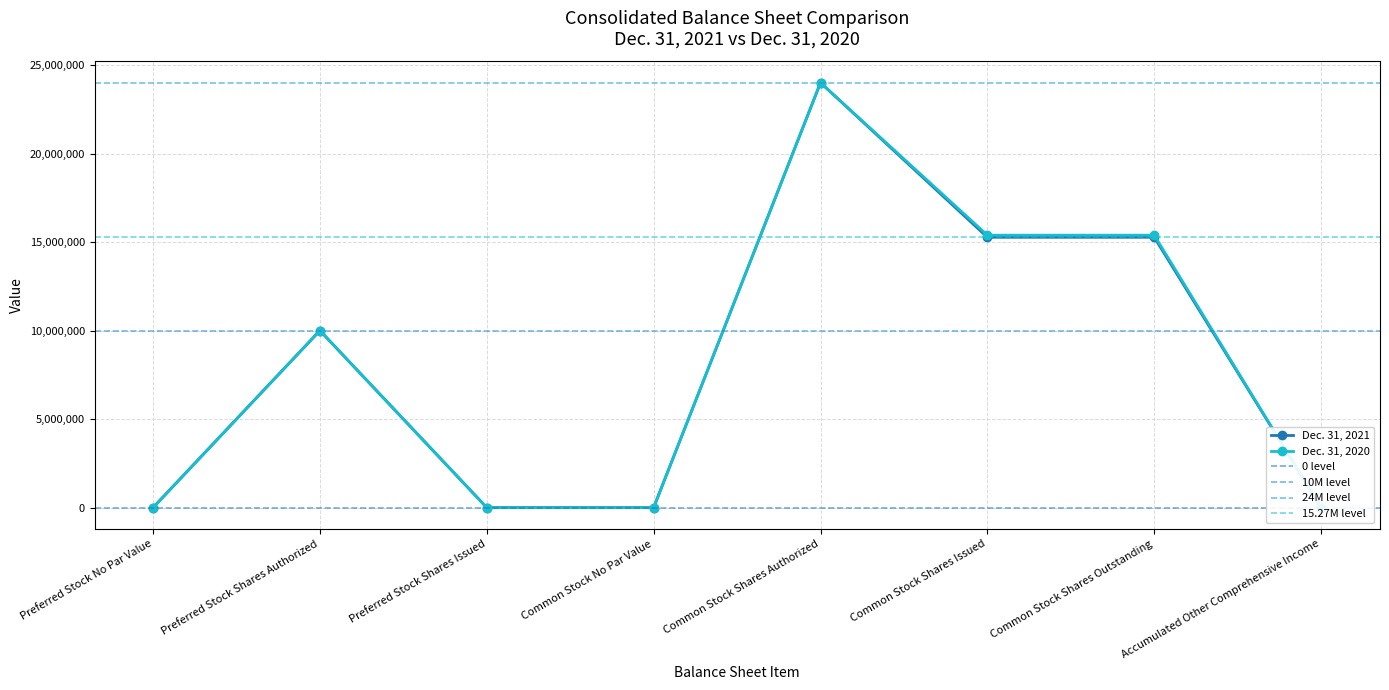

What position from the right is Preferred Stock No Par Value?

8